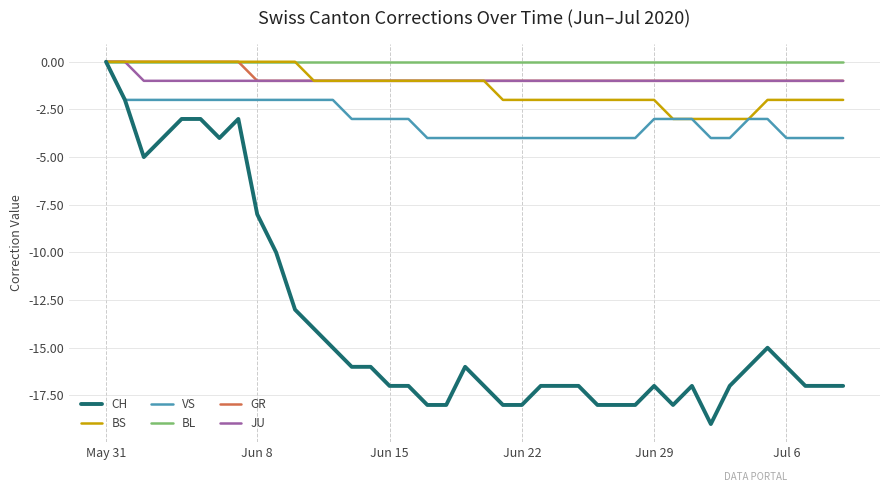

Which series has the widest spread of values?

CH